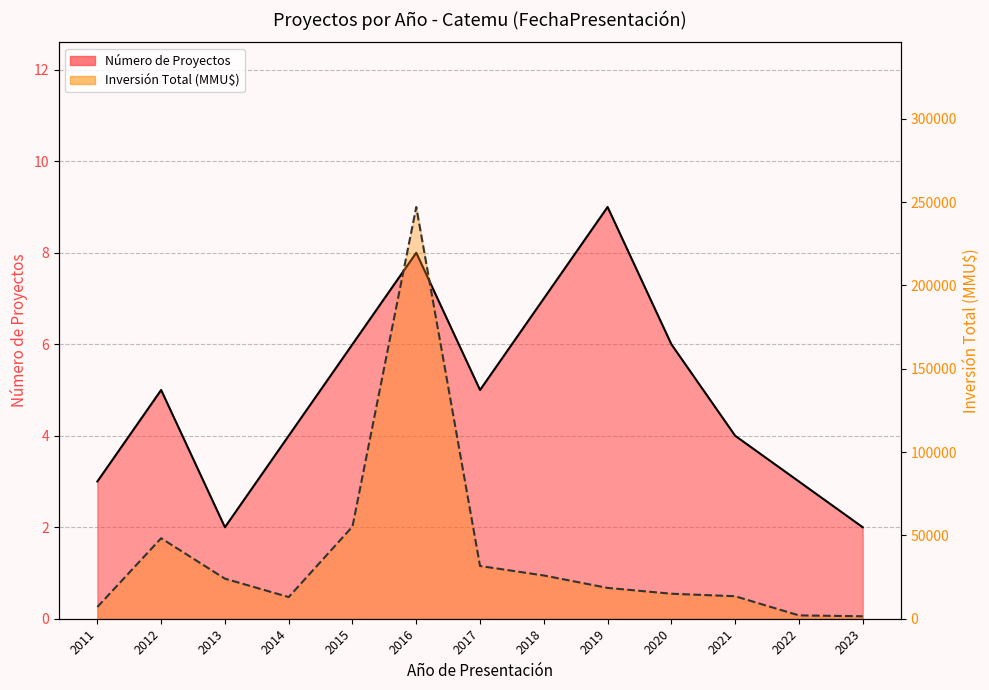

What is the maximum value for Inversión Total (MMU$)?

247042